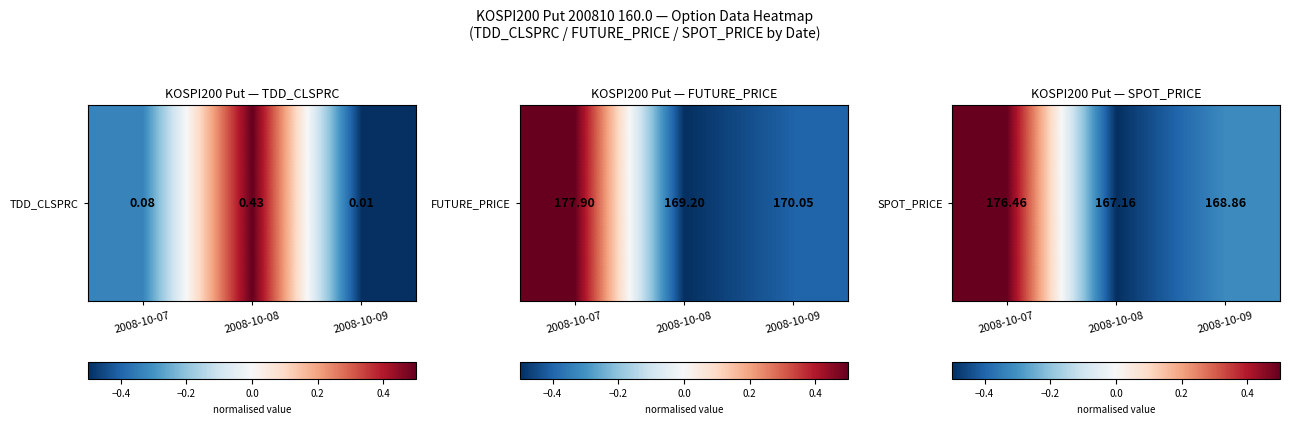

How many values are below 0?

2